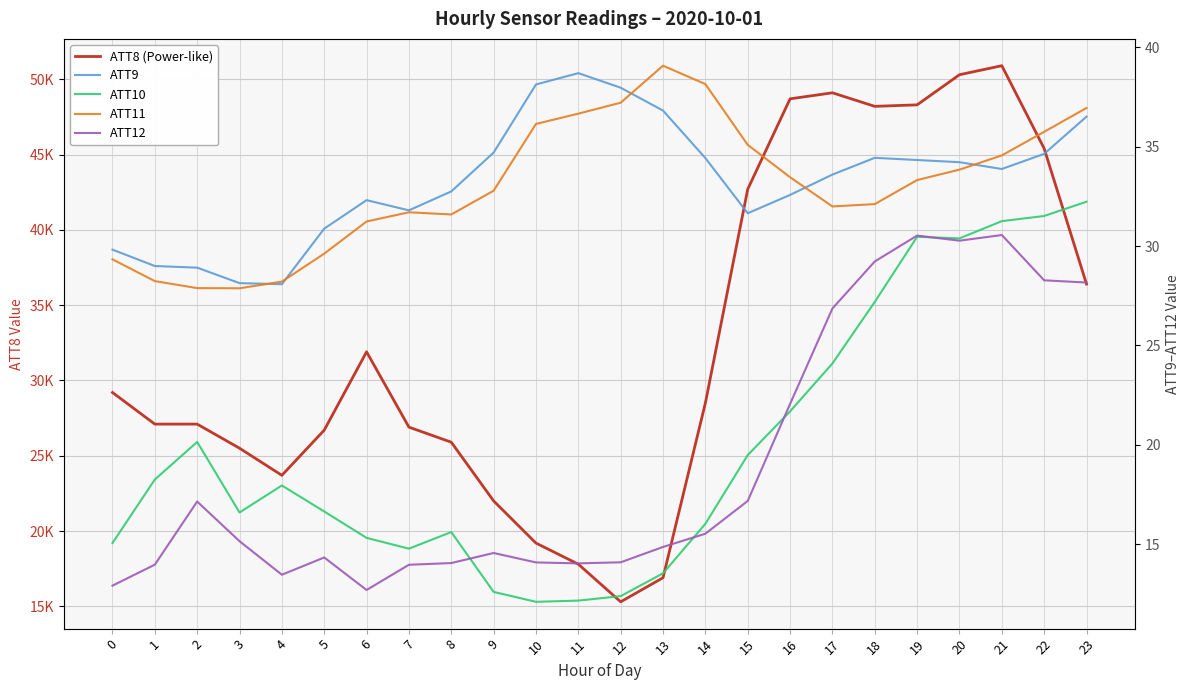

At how many categories does at least one series exceed 43275?

7